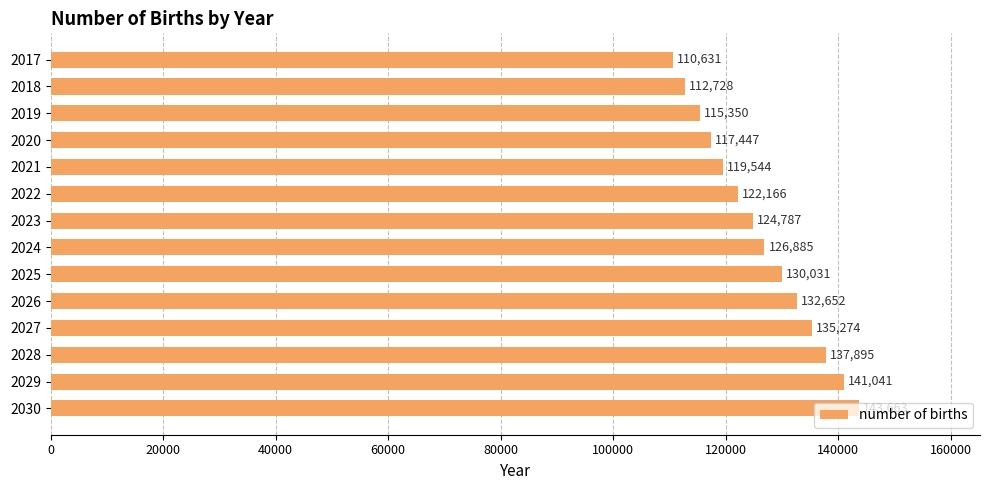

Where is the data nearest to the value 127146?

2024